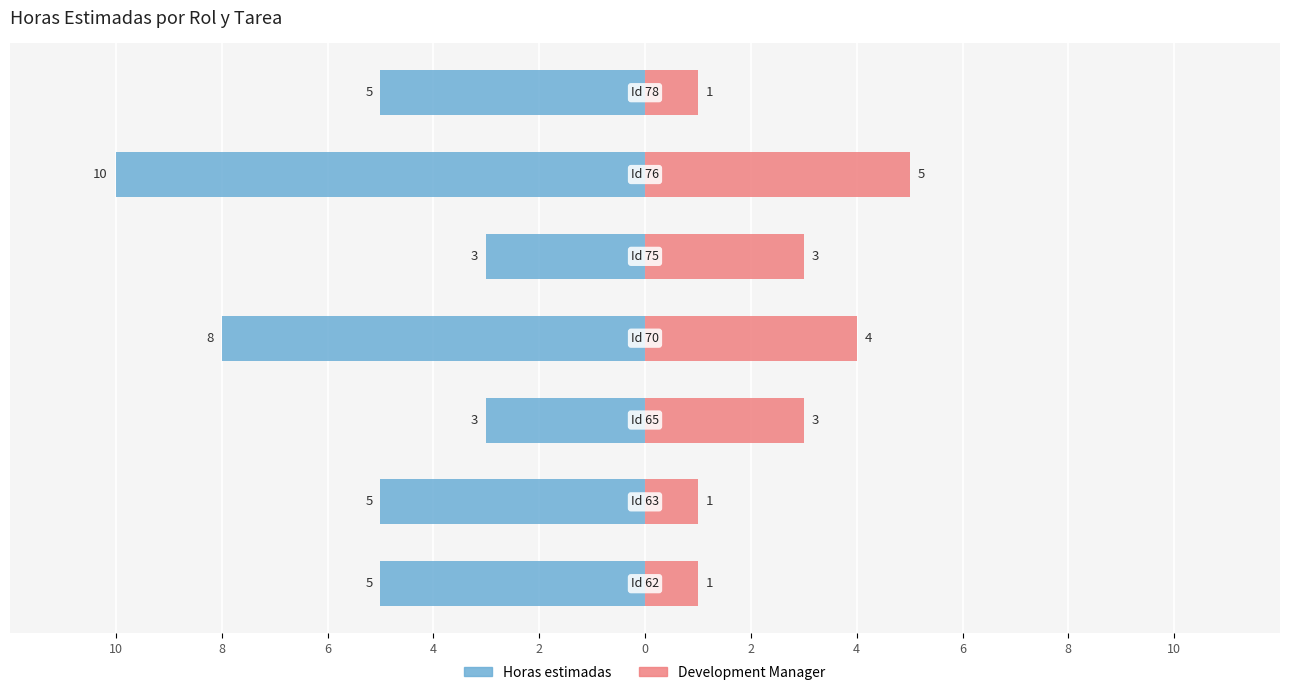

Rank the series at 2 from lowest to highest value.

Horas estimadas, Development Manager